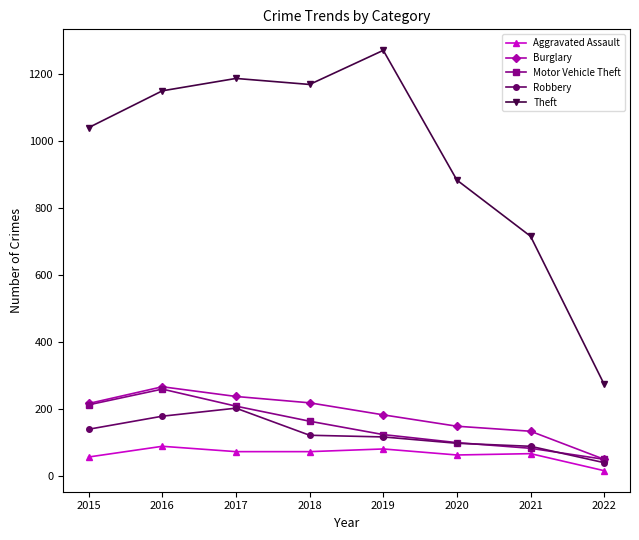

What is the value of the Robbery point at the 2nd from the left?

178